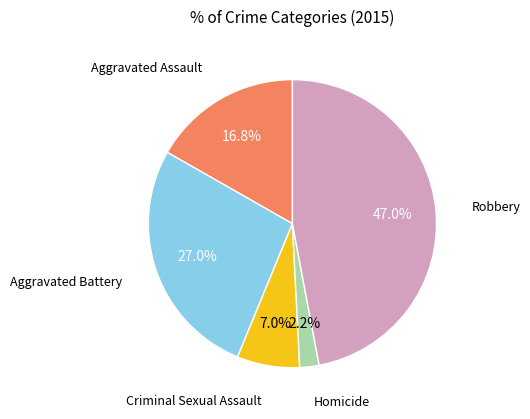

Does any single category account for the majority?

No